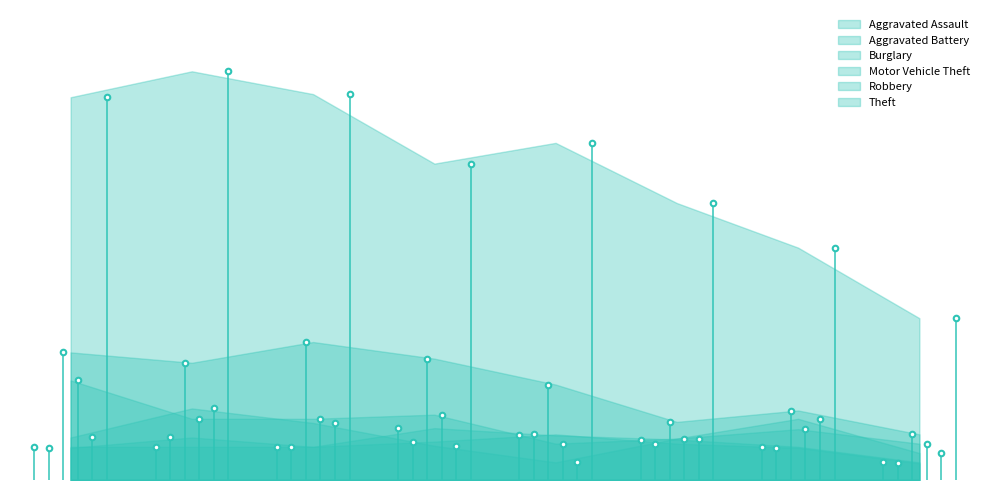

What is the value of the Aggravated Battery point at the 6th from the left?

35